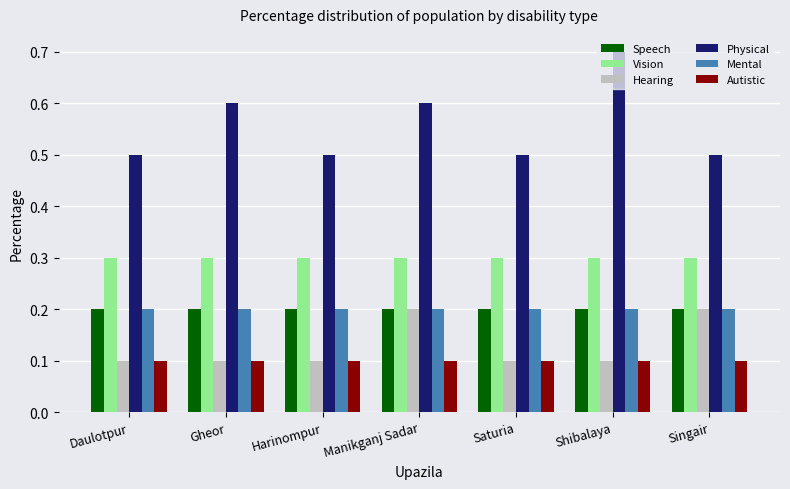

What is the highest value of the Vision series?

0.3